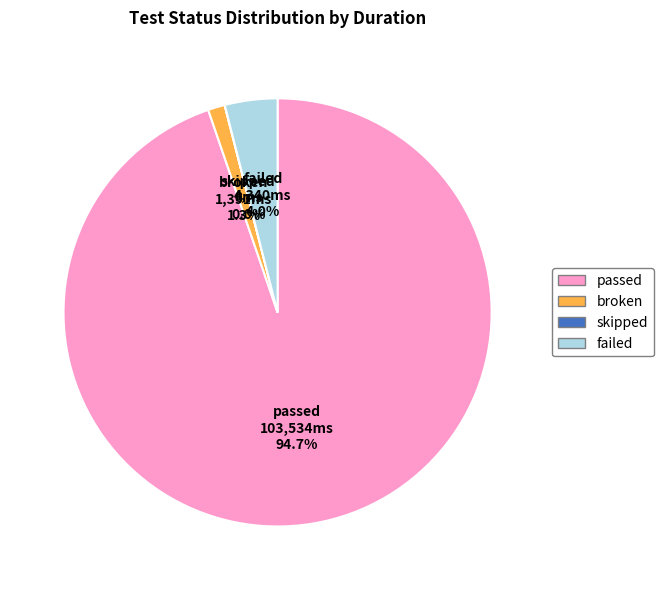

Which has a higher value, passed or broken?

passed